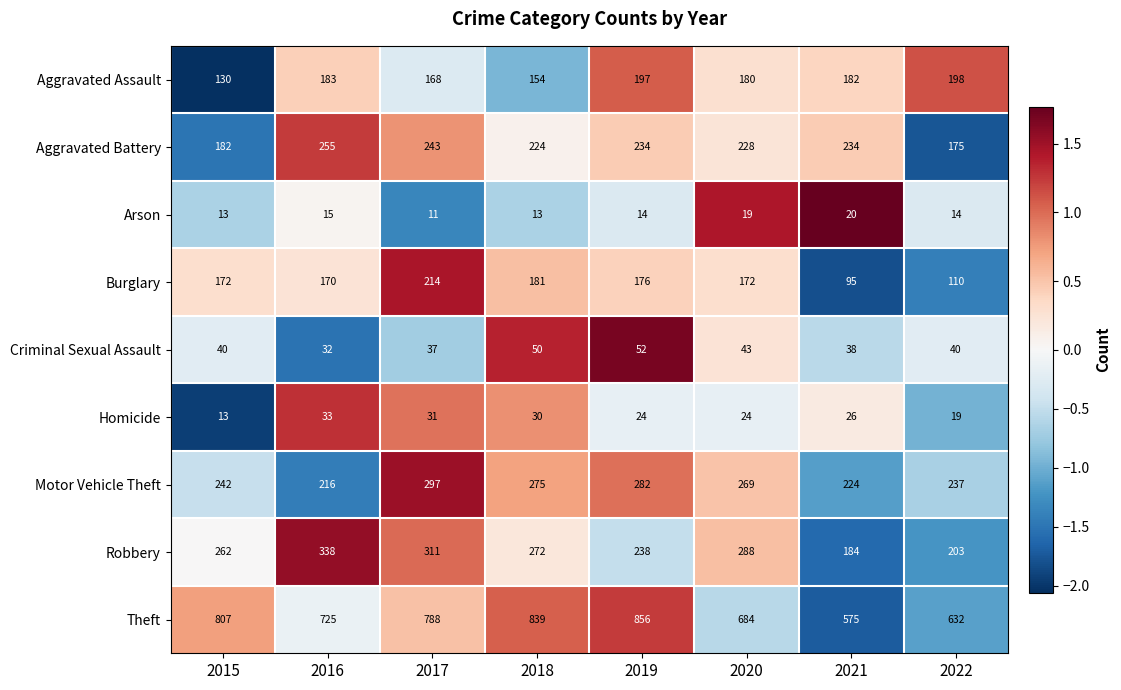

Which series changed the most between 2016 and 2019?

Theft